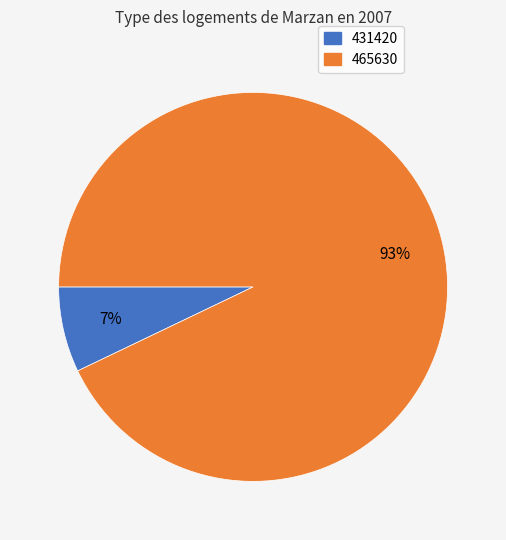

Which category has the biggest portion of the pie?

465630